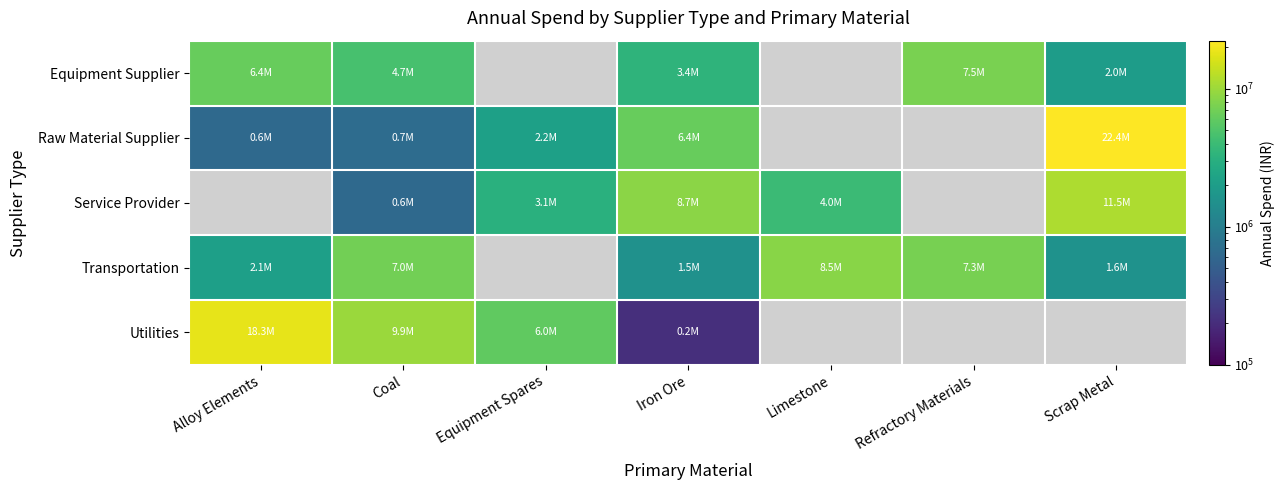

True or false: Equipment Supplier has a value of 4652450.5 at Coal.

True